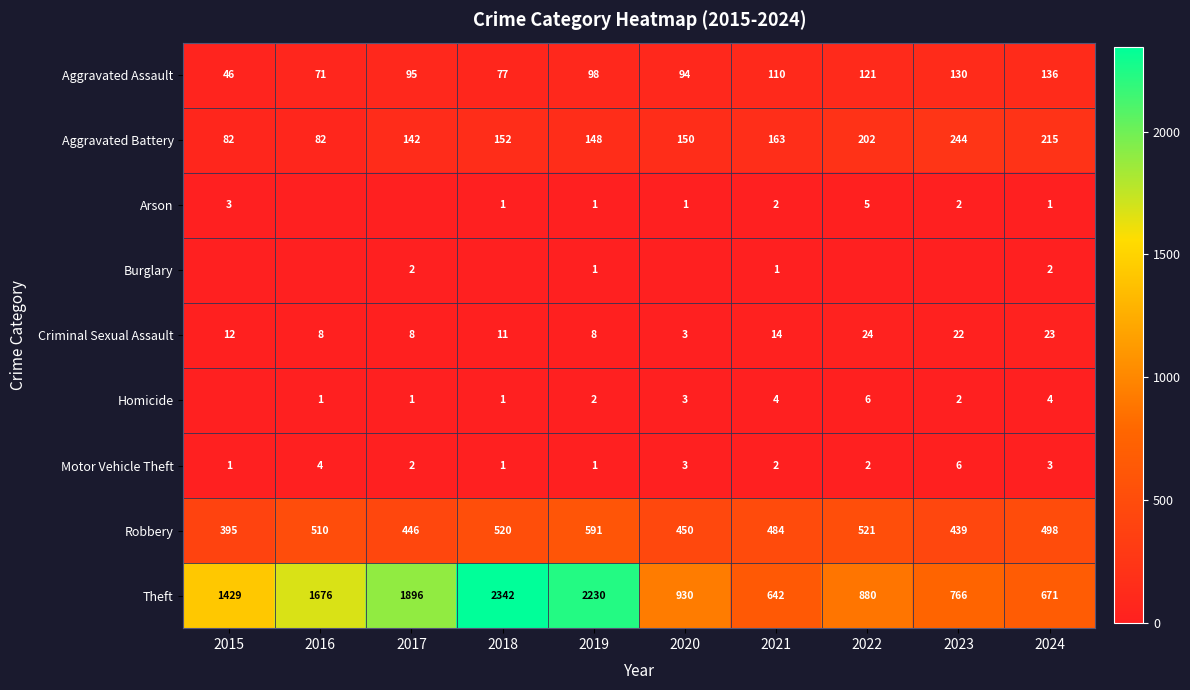

Count the number of data series in this chart.

9